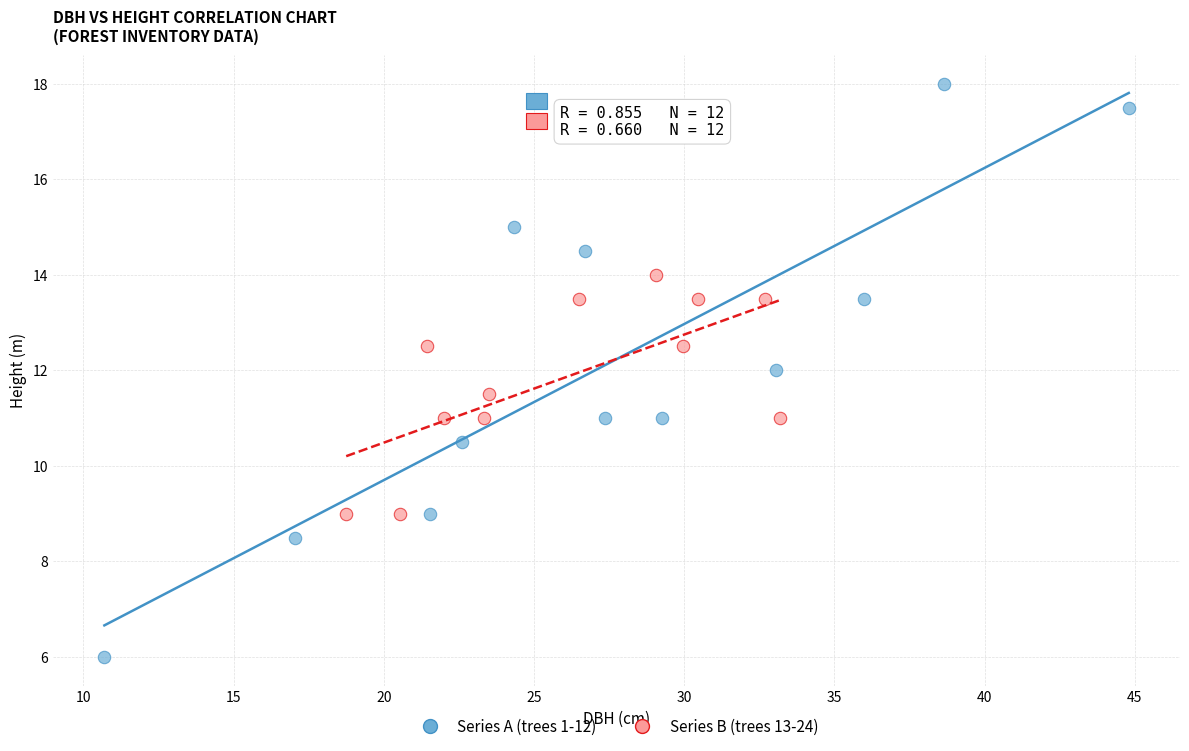

Which series contains the lowest Y value?

Series A (trees 1-12)